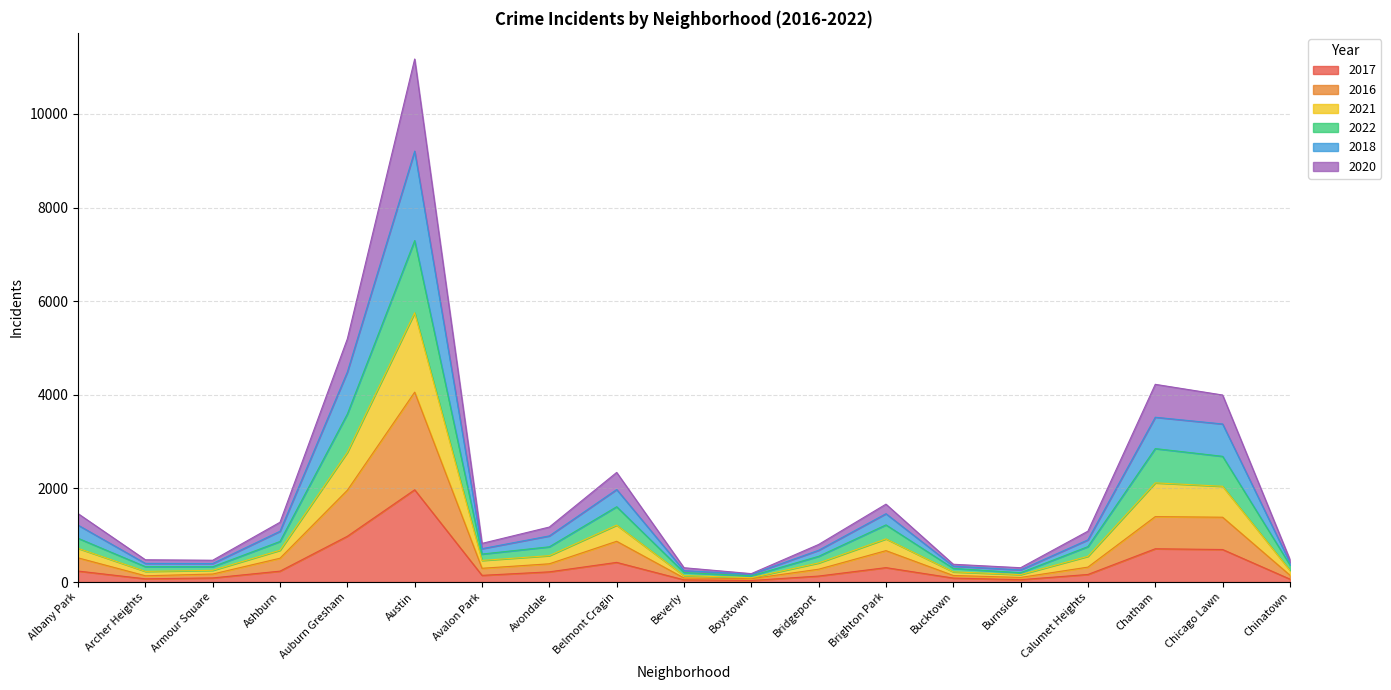

What is the value of the 2017 point at the 15th from the left?

50